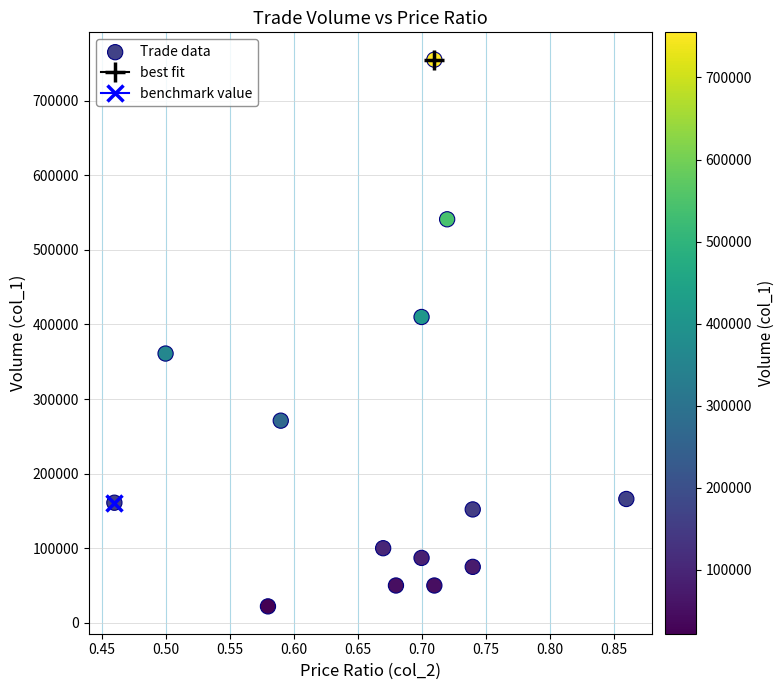

What is the range of Y values (max minus min)?

733000